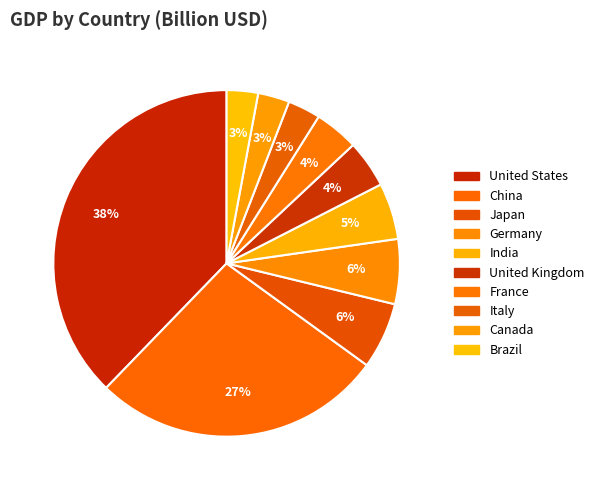

How many segments does this pie chart have?

10